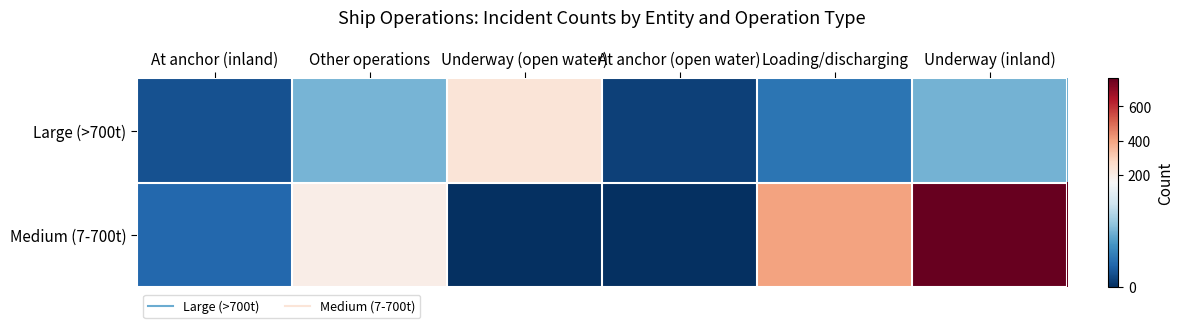

What is the difference between the highest and lowest values at Underway (open water)?

233